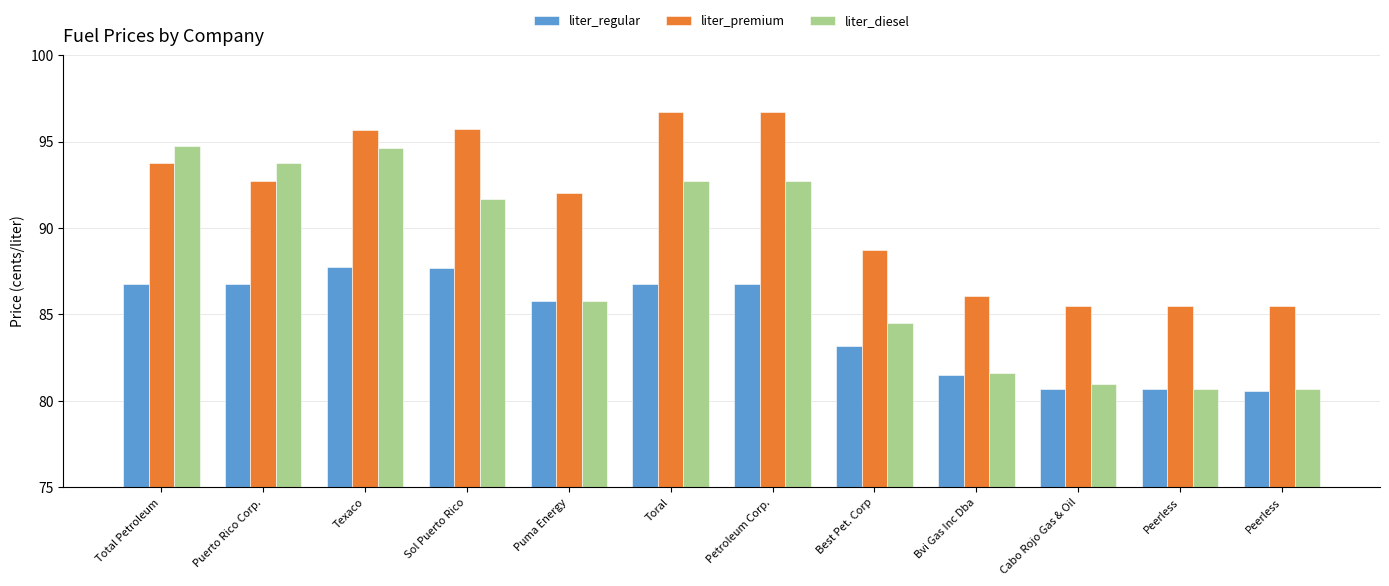

Which series has the widest spread of values?

liter_diesel